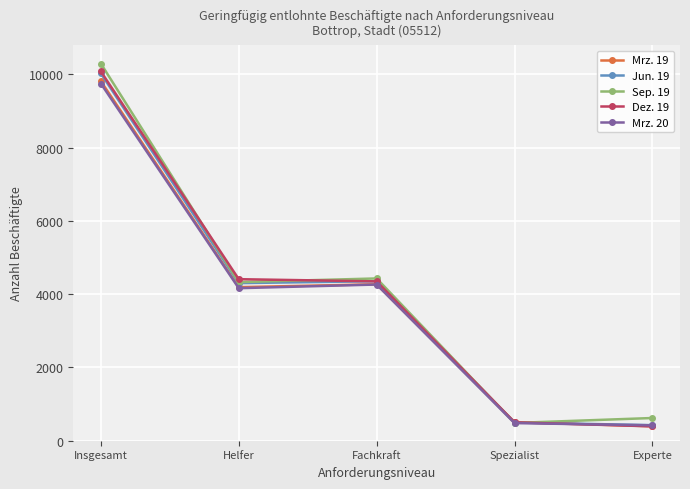

What is the lowest value of the Sep. 19 series?

485